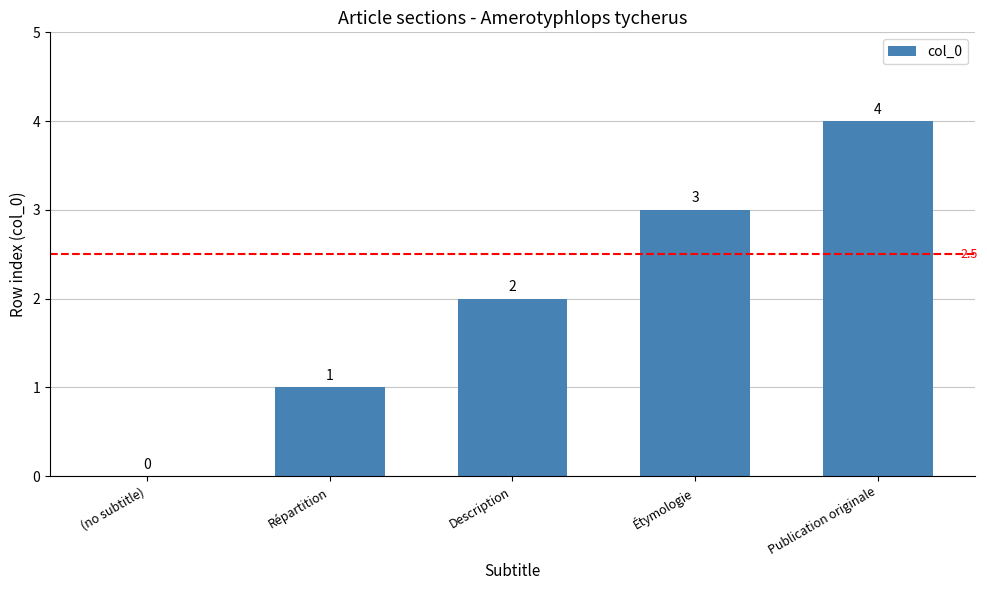

How many distinct data groups are displayed?

1